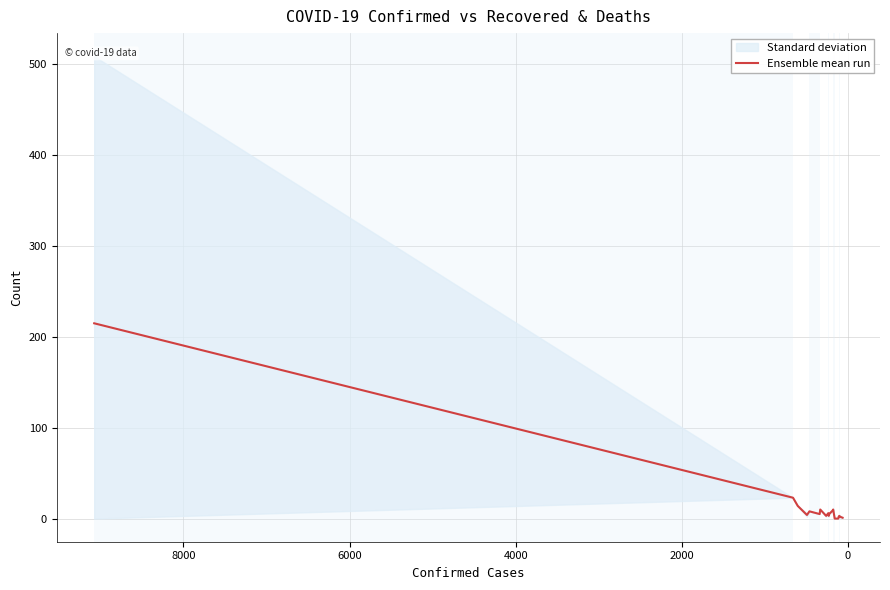

How many positive values are there?

18